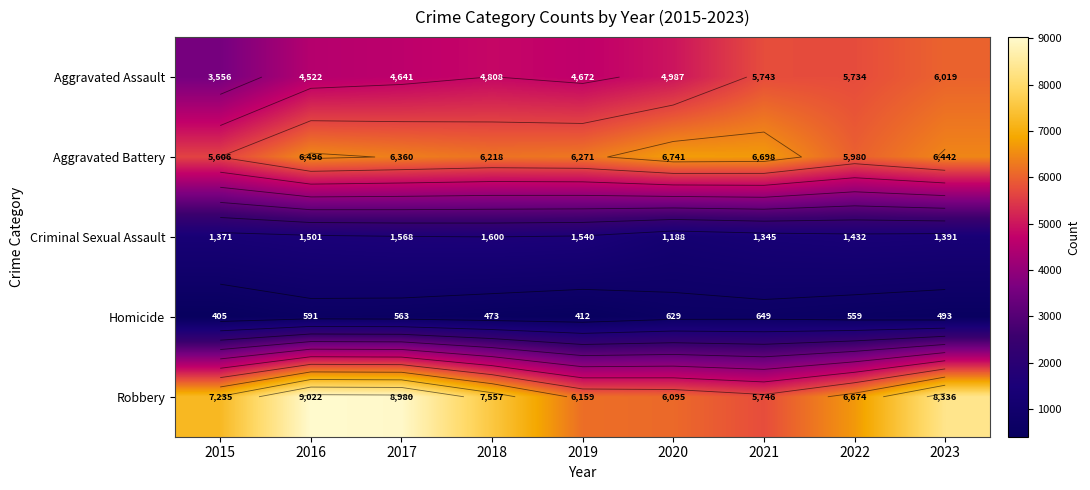

Between 2022 and 2023, which is larger?

2023